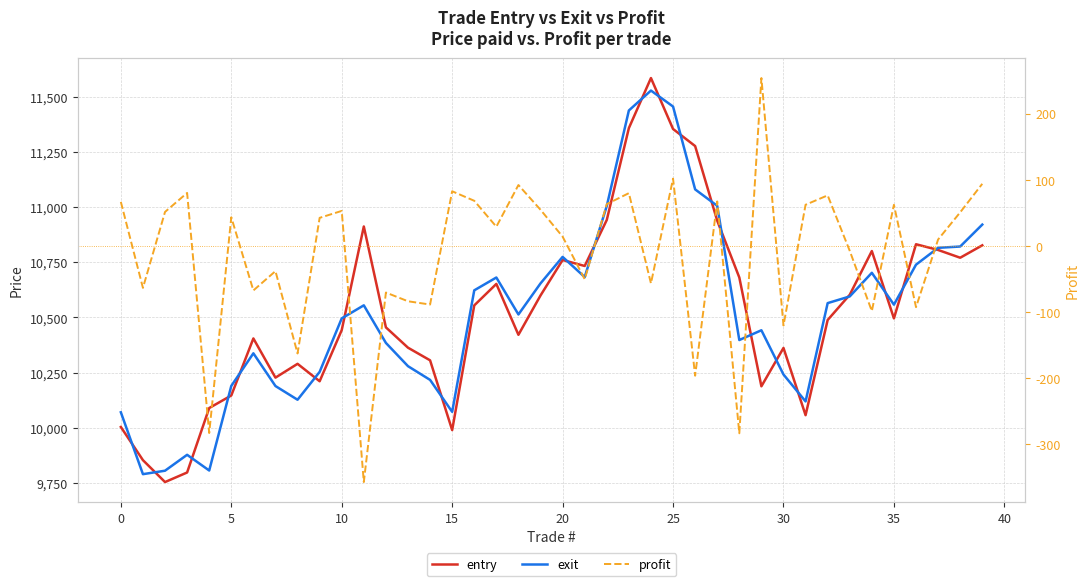

Reading left to right, what are all the values shown in this chart?

entry: 10003.9	9853.6	9754.4	9797.7	10089.7	10146.5	10404.9	10227.4	10289.9	10211.0	10442.7	10912.0	10455.1	10363.0	10305.8	9989.8	10554.5	10651.9	10421.4	10599.5	10760.2	10733.1	10941.8	11357.7	11584.3	11353.6	11276.3	10938.3	10681.0	10188.1	10361.9	10057.4	10488.5	10602.6	10800.8	10495.7	10831.6	10805.6	10770.5	10826.6
exit: 10070.5	9790.1	9805.8	9877.9	9806.8	10189.9	10337.5	10189.3	10127.2	10253.5	10495.6	10554.9	10384.6	10279.3	10217.1	10072.5	10622.8	10680.9	10513.5	10654.2	10774.3	10682.8	11005.0	11437.5	11527.6	11455.4	11080.0	11005.5	10397.7	10442.0	10241.6	10119.6	10564.9	10595.2	10702.2	10557.9	10739.0	10815.4	10821.2	10920.5
profit: 66.6	-63.5	51.4	80.2	-282.9	43.3	-67.3	-38.1	-162.7	42.5	53.0	-357.1	-70.5	-83.7	-88.7	82.7	68.2	29.1	92.1	54.6	14.1	-50.4	63.2	79.8	-56.6	101.8	-196.2	67.2	-283.4	253.8	-120.3	62.2	76.5	-7.5	-98.5	62.2	-92.6	9.7	50.8	93.9